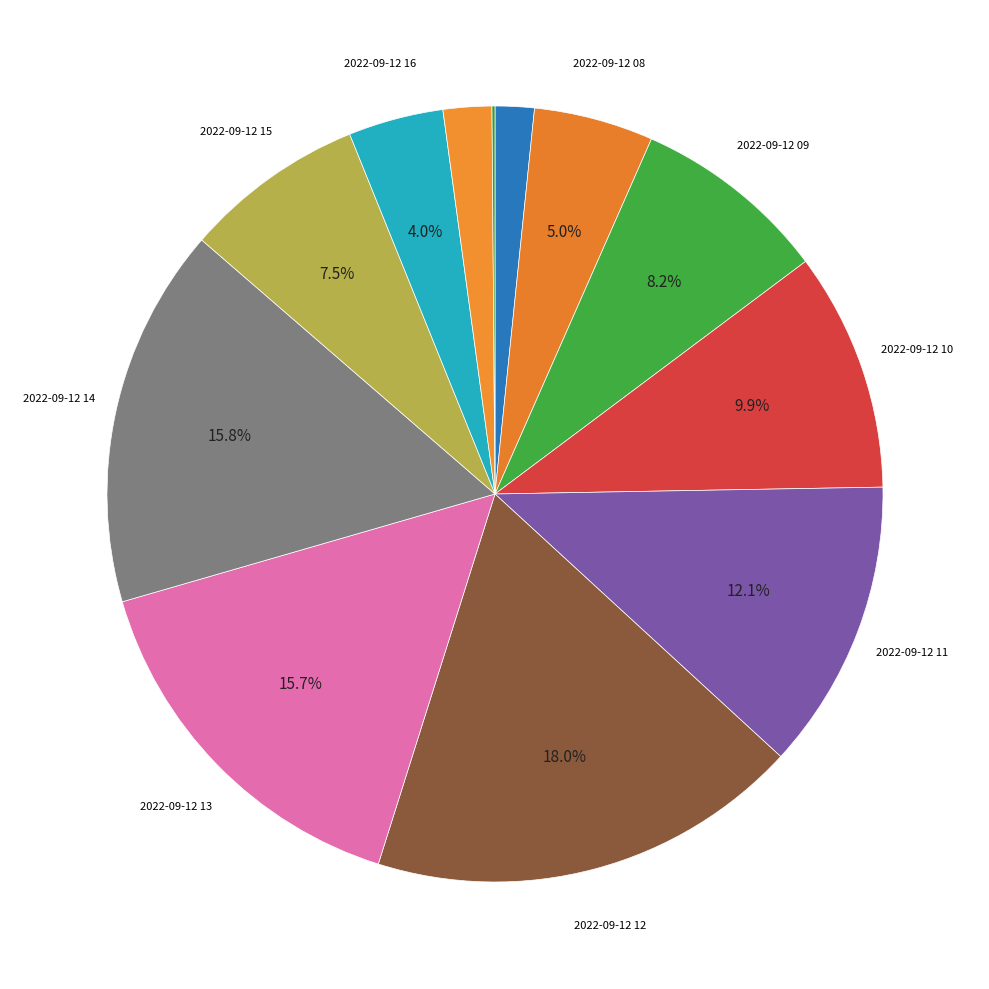

How many slices are in this pie chart?

12